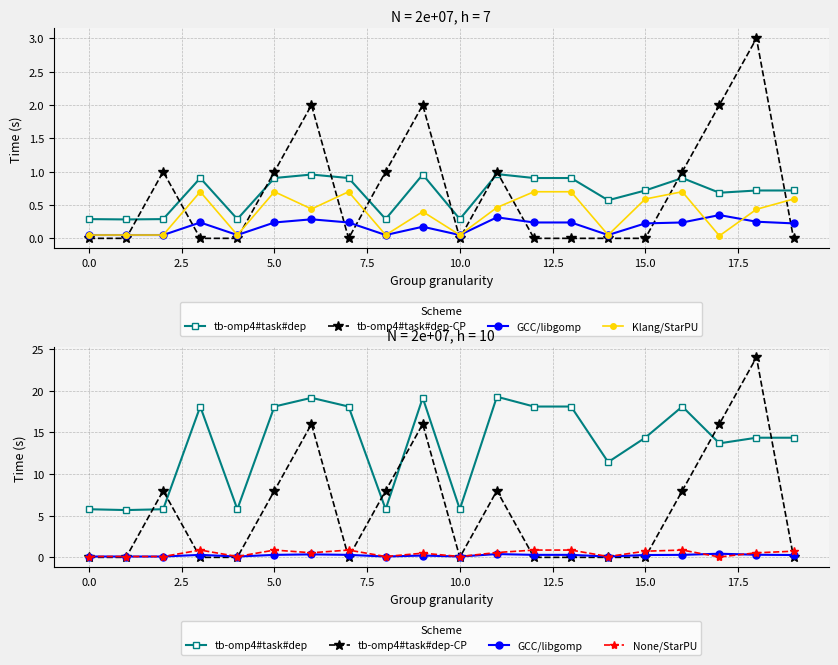

The tb-omp4#task#dep-CP series shows -10.2 at 5.0. True or false?

False